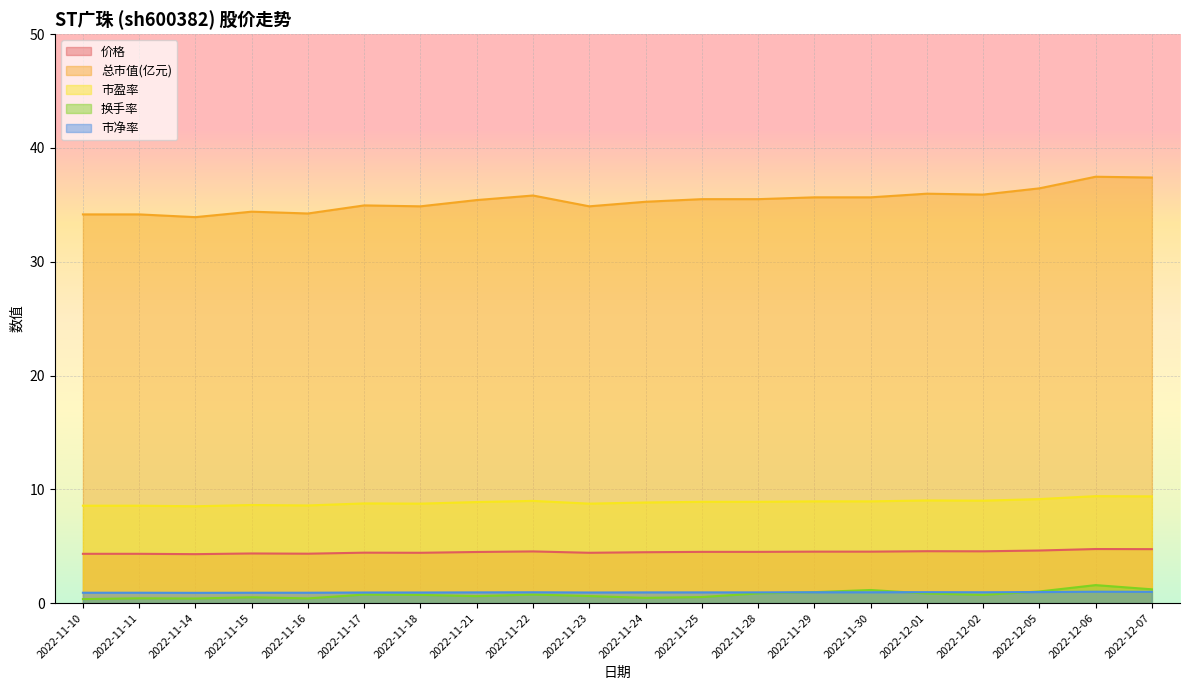

What is the greatest value displayed?

37.5